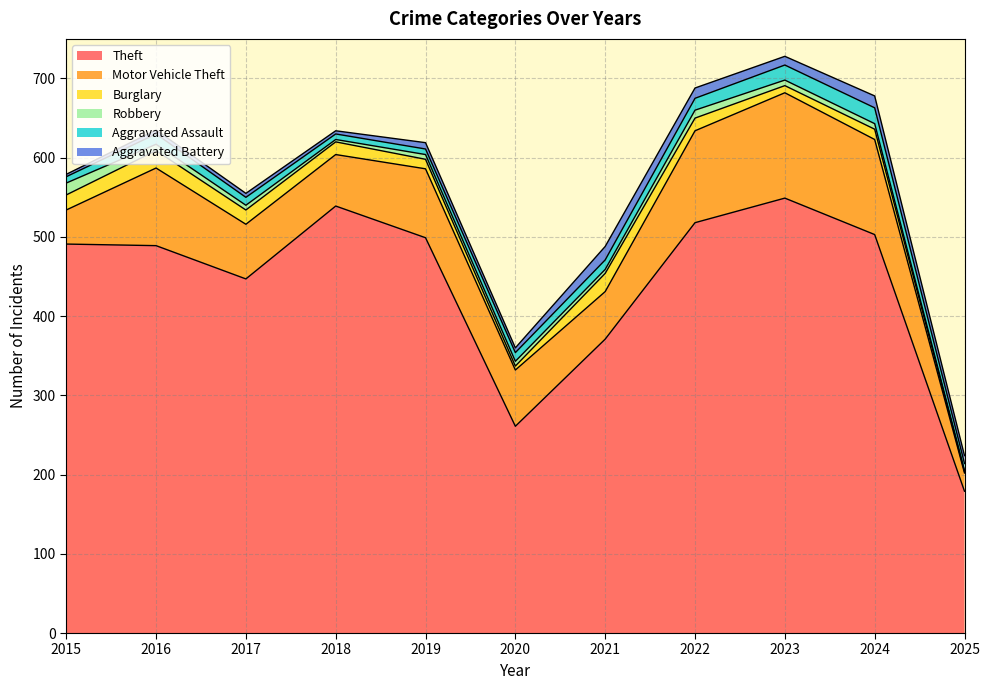

What is the approximate value of Aggravated Battery at 2024, to the nearest 10?

20